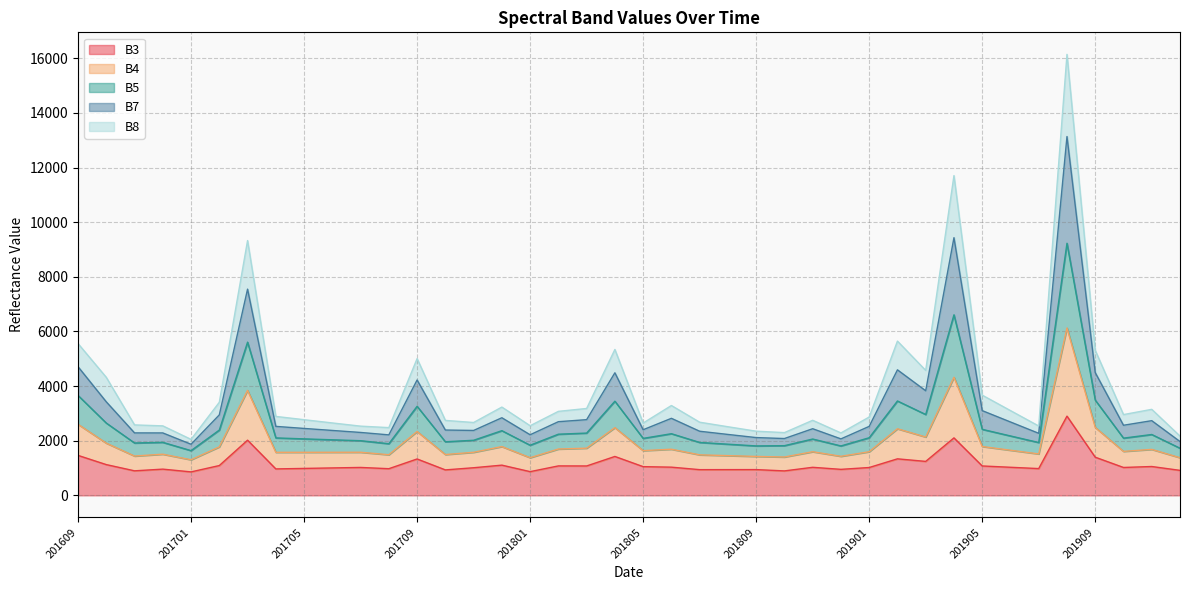

True or false: B7 and B8 cross at least once.

False